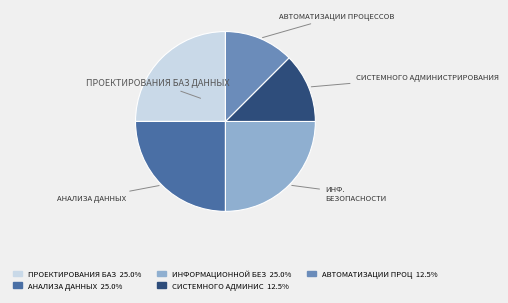

Does any single category account for the majority?

No